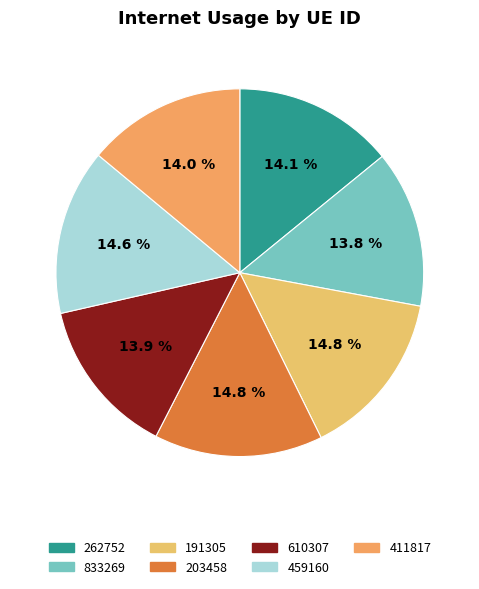

Count the number of slices in the pie.

7